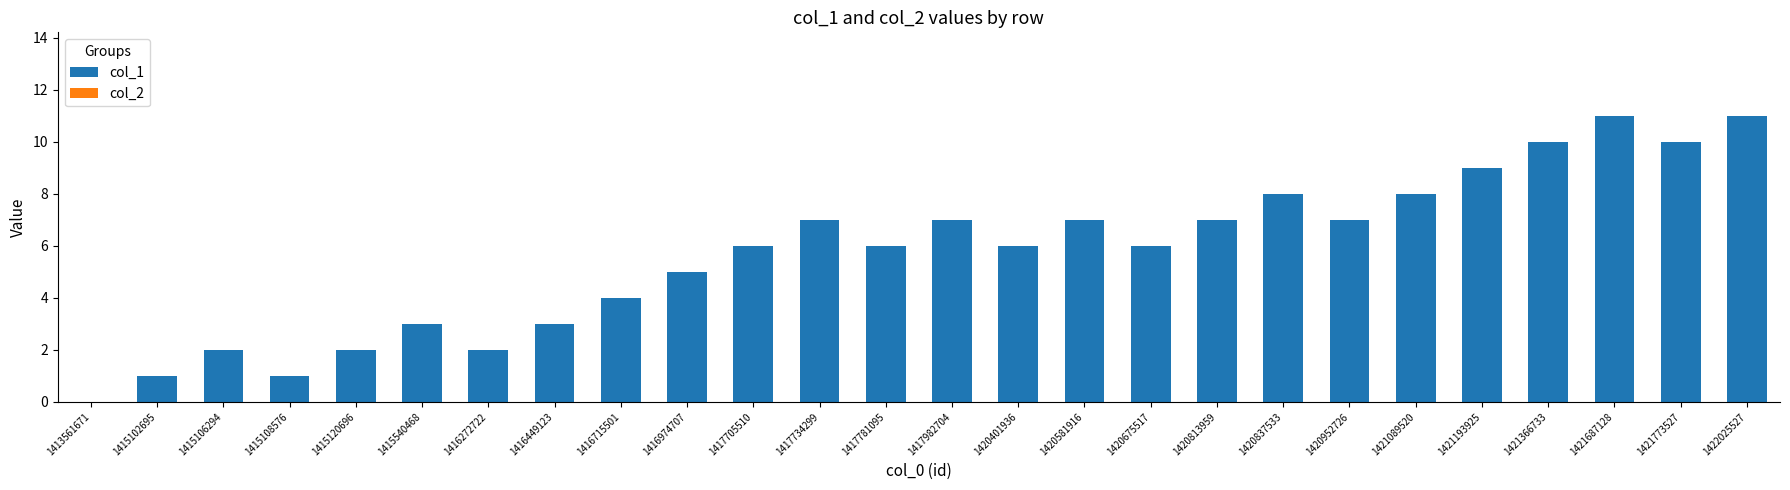

What is the ratio of the value at 1421366733 to the value at 1417734299?

1.4